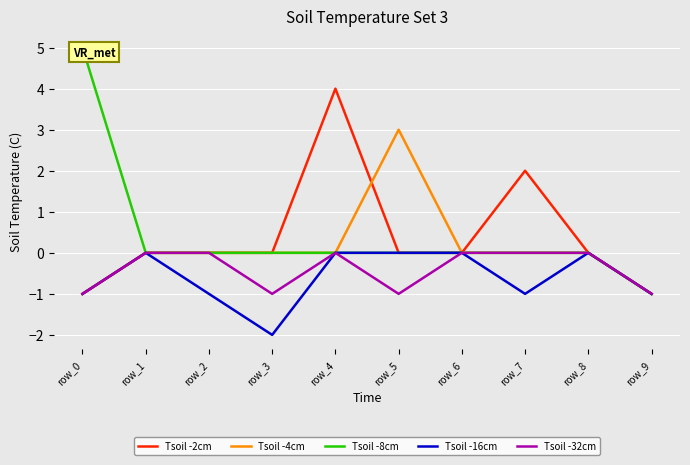

How many values in the Tsoil -4cm series exceed 0?

1